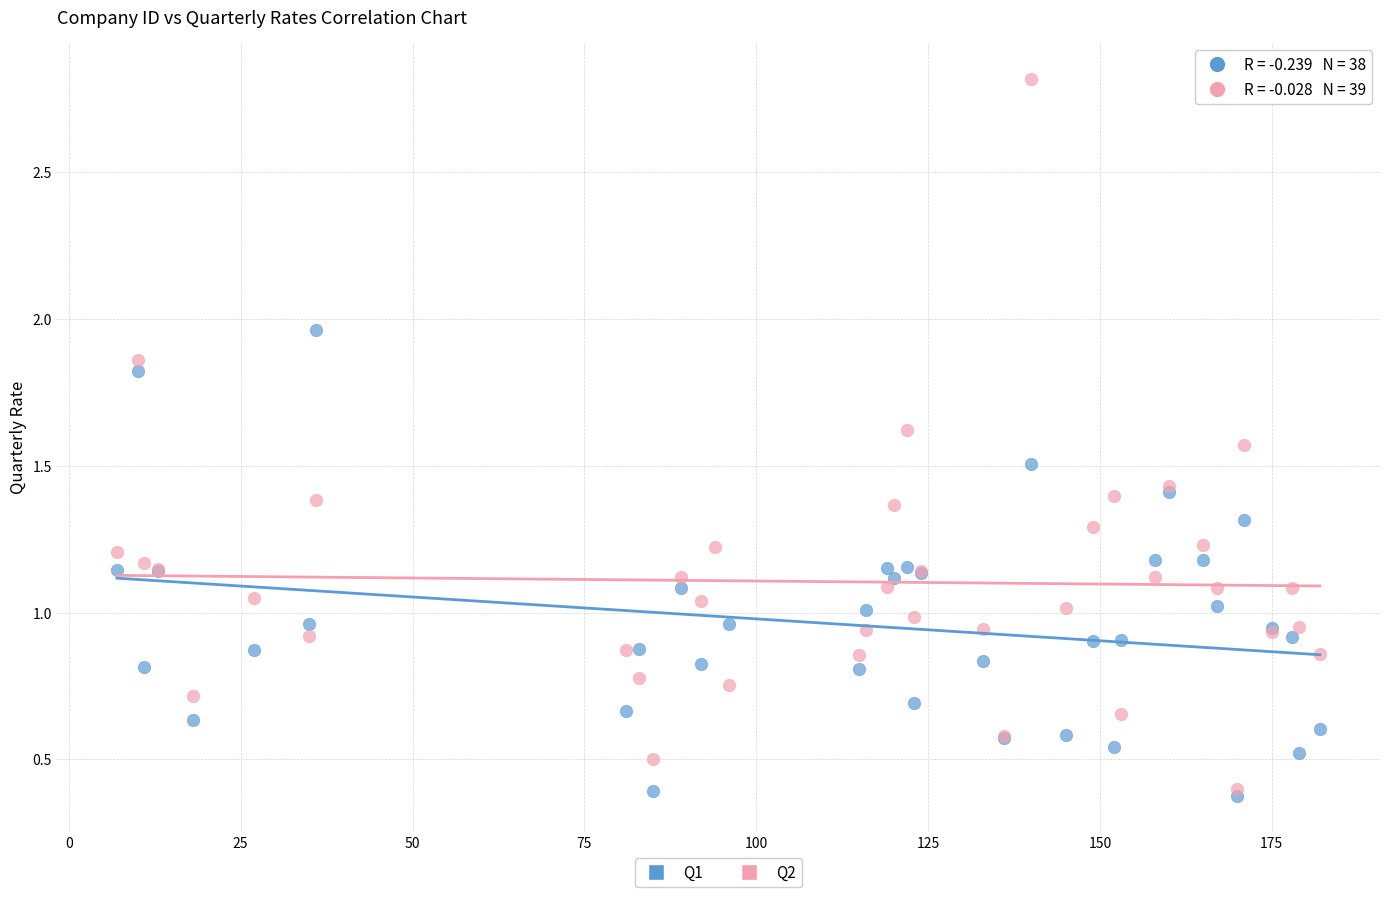

Which series has the largest Y range (max minus min)?

Q2